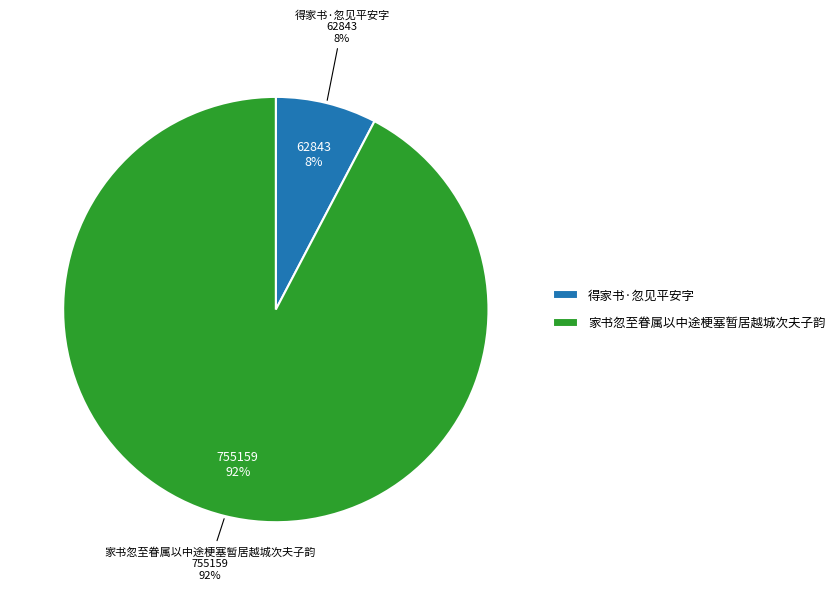

What is the ratio of the value at 得家书·忽见平安字 to the value at 家书忽至眷属以中途梗塞暂居越城次夫子韵?

0.1